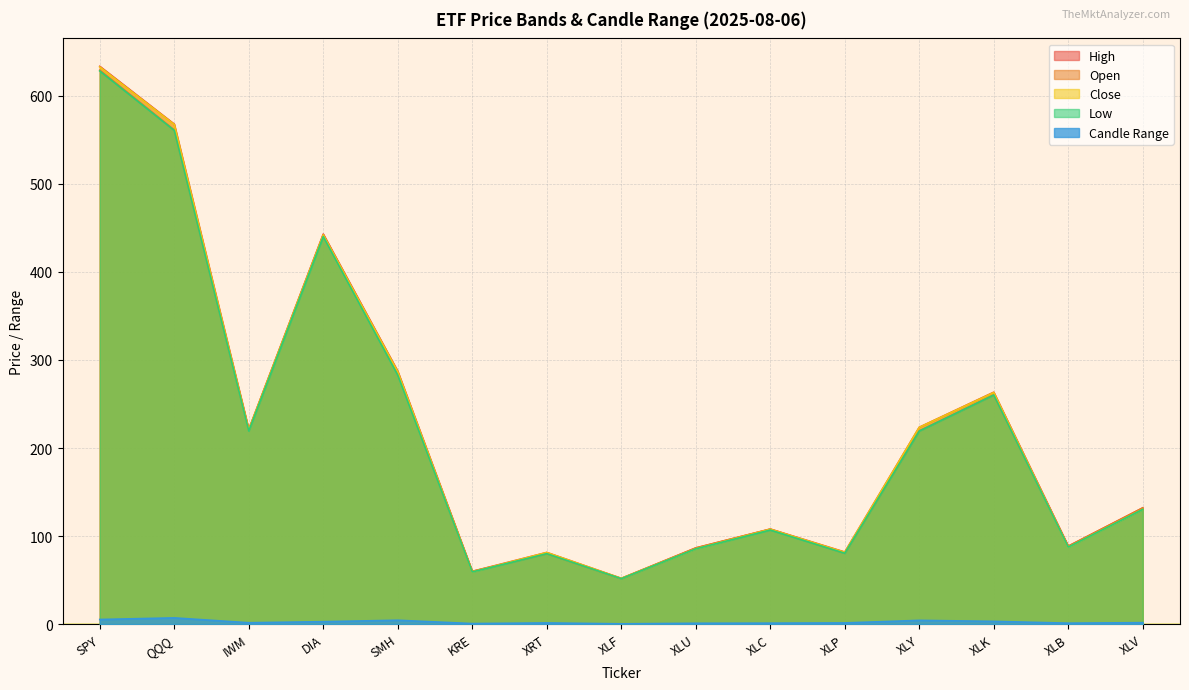

Reading right to left, list all the values displayed in this chart.

High: XLV=132.1	XLB=88.6	XLK=263.4	XLY=223.6	XLP=81.9	XLC=108.0	XLU=86.5	XLF=52.0	XRT=81.4	KRE=60.0	SMH=287.2	DIA=442.9	IWM=221.0	QQQ=567.8	SPY=633.4
Open: XLV=131.9	XLB=88.4	XLK=260.4	XLY=219.6	XLP=80.7	XLC=107.9	XLU=86.5	XLF=51.8	XRT=80.1	KRE=59.9	SMH=284.8	DIA=442.1	IWM=220.9	QQQ=561.1	SPY=629.0
Close: XLV=130.5	XLB=87.5	XLK=263.1	XLY=223.5	XLP=81.6	XLC=107.7	XLU=85.6	XLF=52.0	XRT=81.4	KRE=59.4	SMH=286.6	DIA=442.0	IWM=220.6	QQQ=567.3	SPY=632.7
Low: XLV=130.3	XLB=87.5	XLK=260.2	XLY=219.3	XLP=80.5	XLC=106.9	XLU=85.5	XLF=51.7	XRT=80.0	KRE=59.3	SMH=282.8	DIA=440.1	IWM=219.4	QQQ=560.6	SPY=628.1
Candle Range: XLV=1.7	XLB=1.1	XLK=3.2	XLY=4.3	XLP=1.4	XLC=1.1	XLU=1.0	XLF=0.4	XRT=1.4	KRE=0.7	SMH=4.4	DIA=2.8	IWM=1.6	QQQ=7.1	SPY=5.3